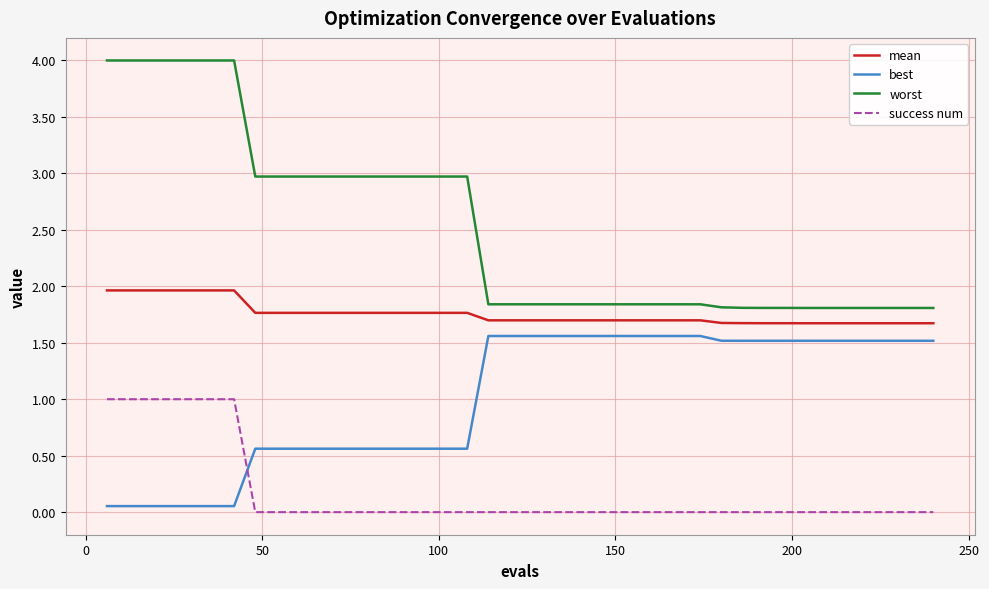

What is the maximum value for mean?

2.0